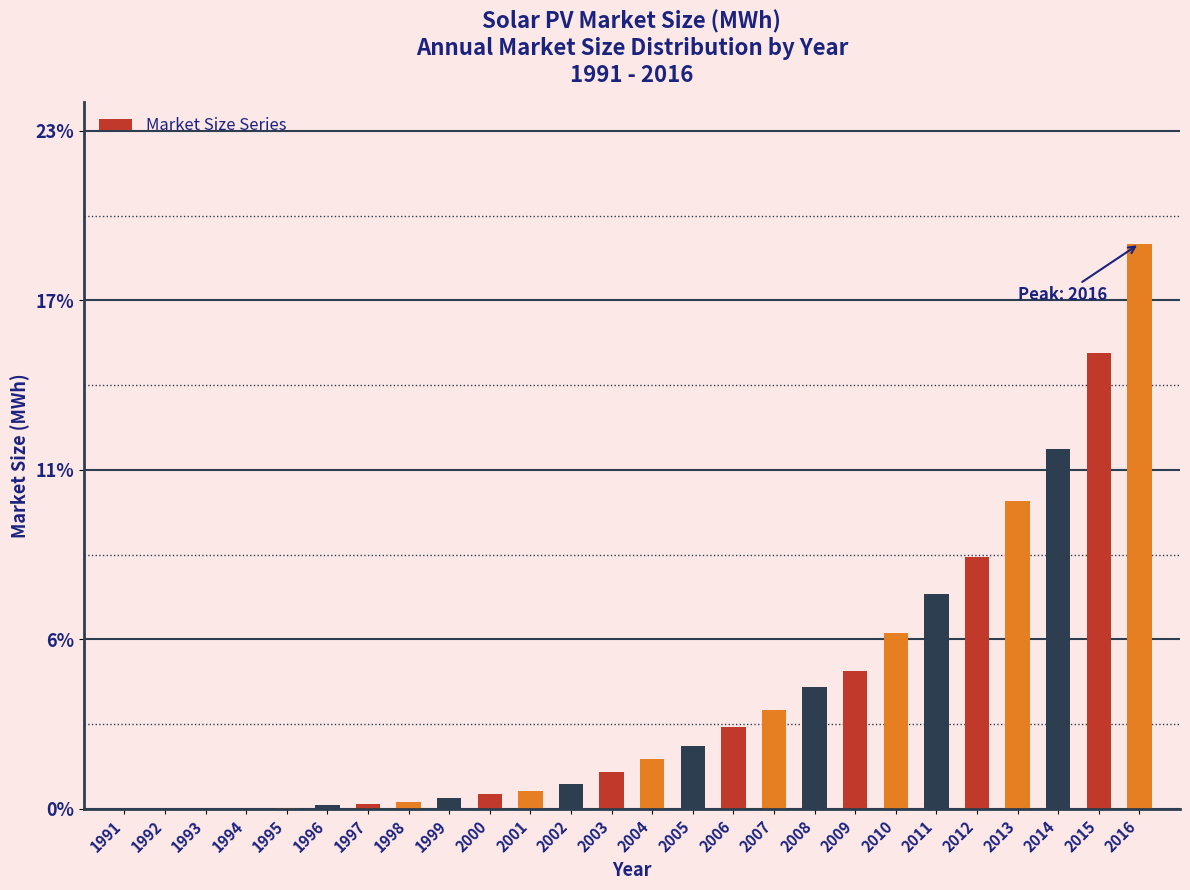

Are the bars horizontal?

No